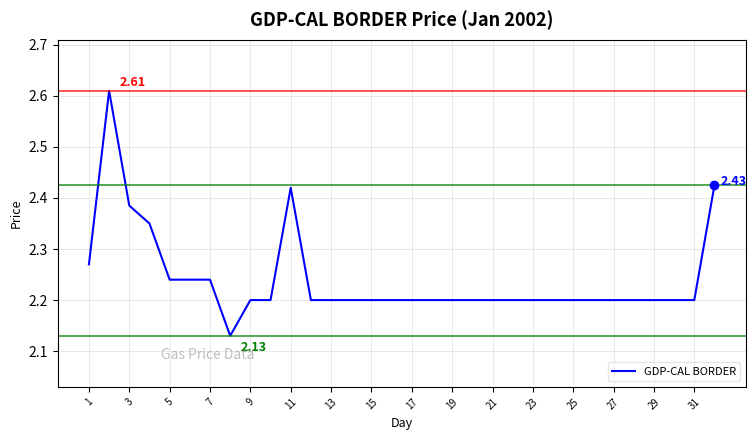

What is the difference between the maximum and minimum values?

0.5